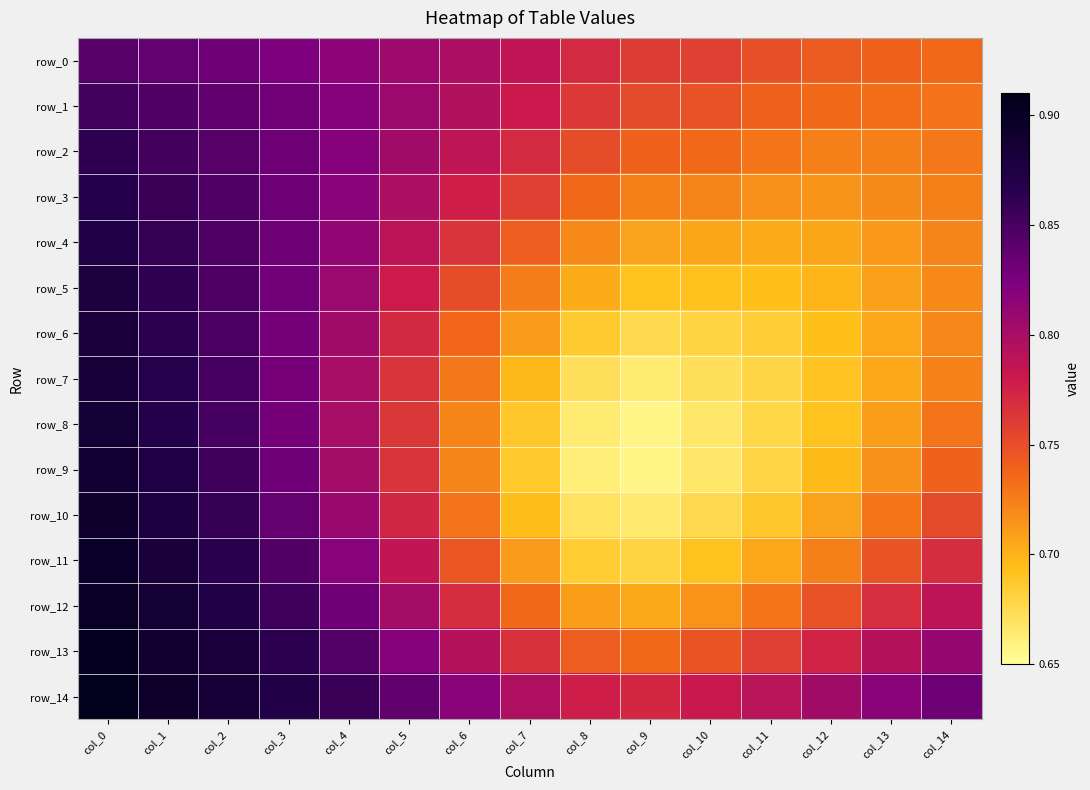

Which series has the widest spread of values?

row_9